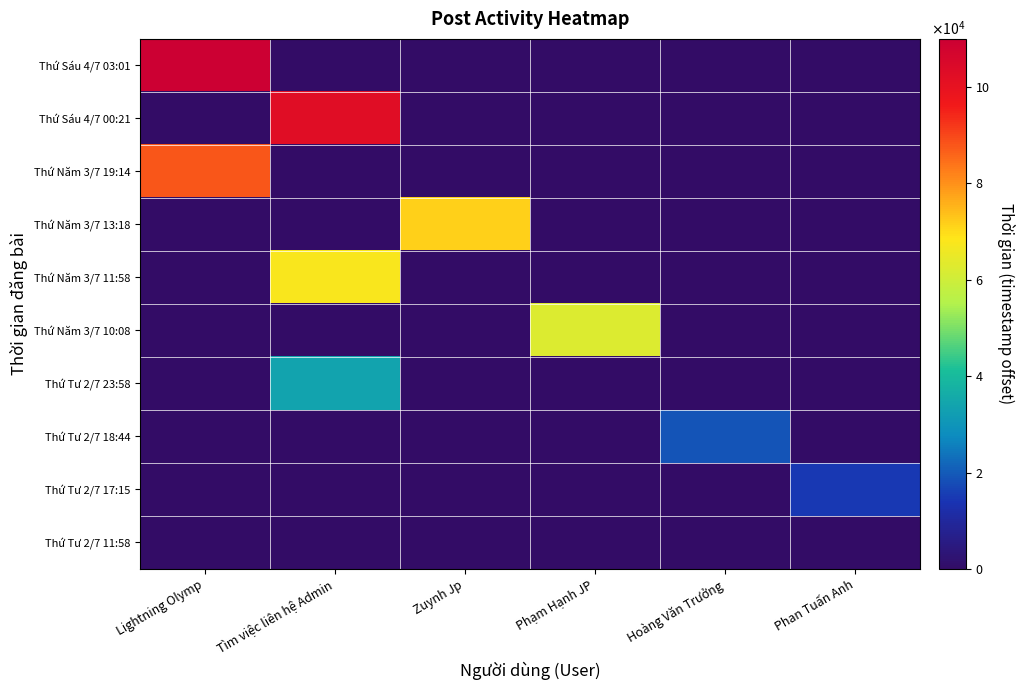

Between Hoàng Văn Trưởng and Phan Tuấn Anh, which is larger?

Hoàng Văn Trưởng